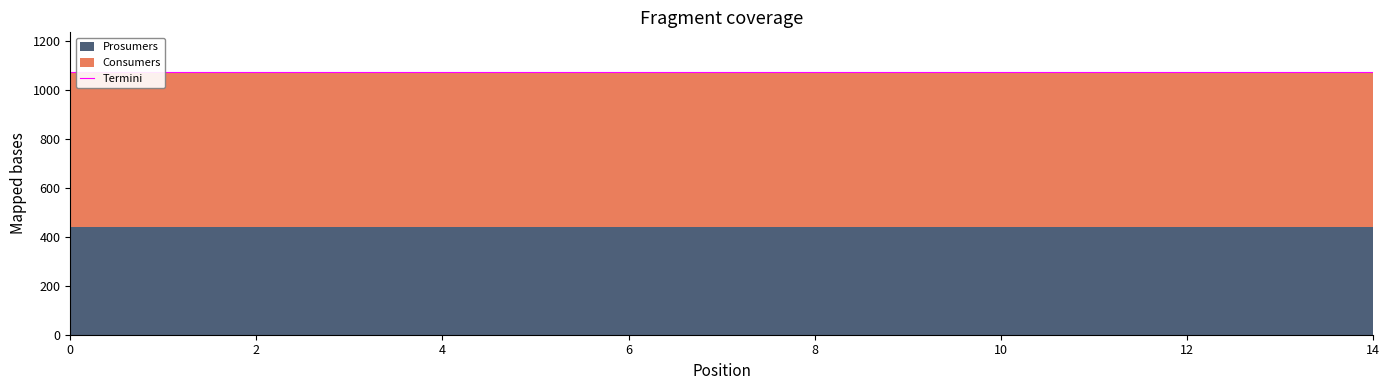

Reading left to right, extract all data points from this chart.

Consumers: 0=635	1=635	2=635	3=635	4=635	5=635	6=635	7=635	8=635	9=635	10=635	11=635	12=635	13=635	14=635
Prosumers: 0=440	1=440	2=440	3=440	4=440	5=440	6=440	7=440	8=440	9=440	10=440	11=440	12=440	13=440	14=440